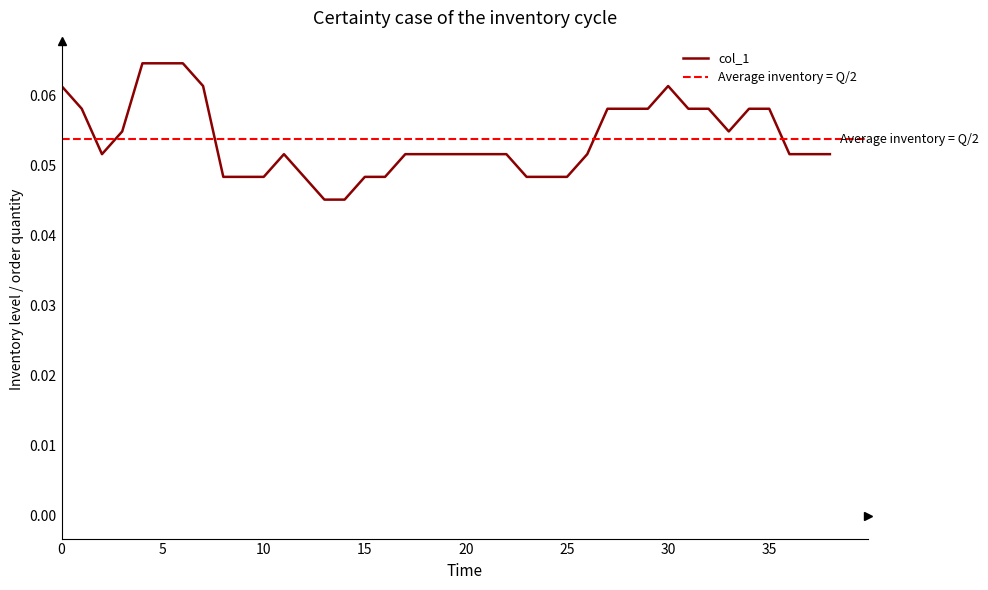

What is the maximum value shown in the chart?

0.1